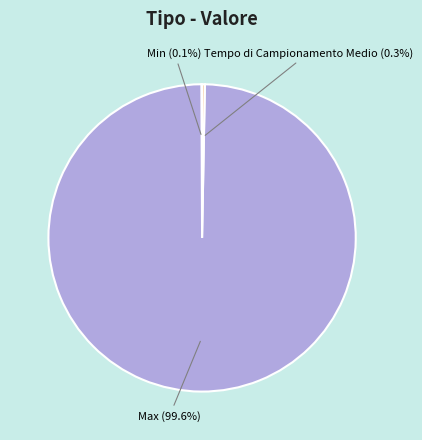

To the nearest percent, what is the average slice percentage?

33%